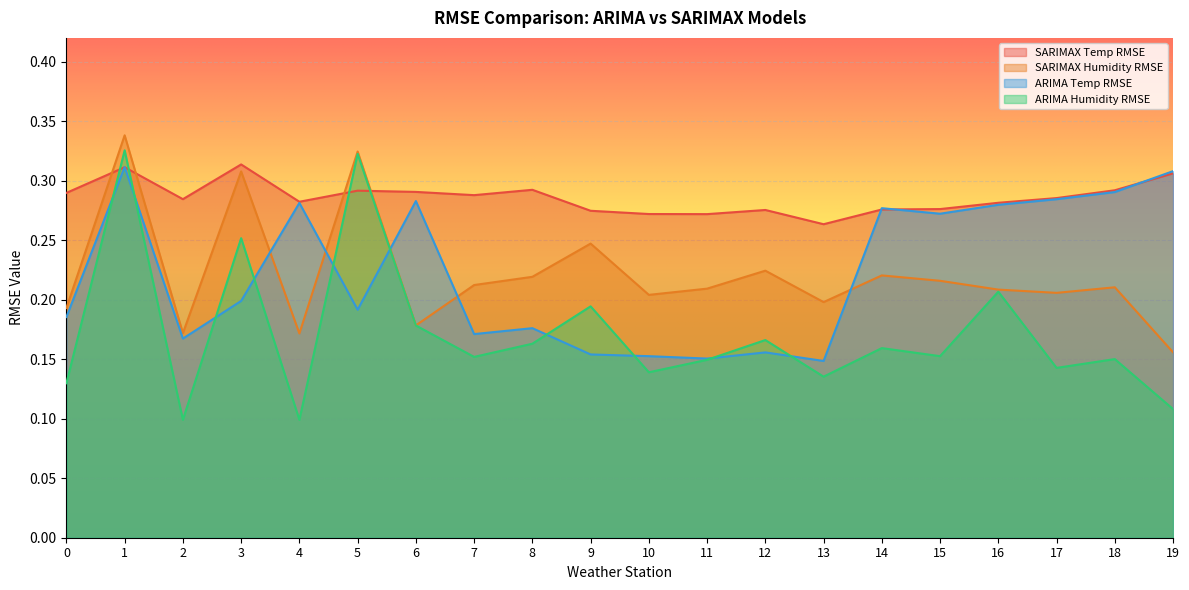

What are all the series names shown in the legend?

SARIMAX Temp RMSE, SARIMAX Humidity RMSE, ARIMA Temp RMSE, ARIMA Humidity RMSE